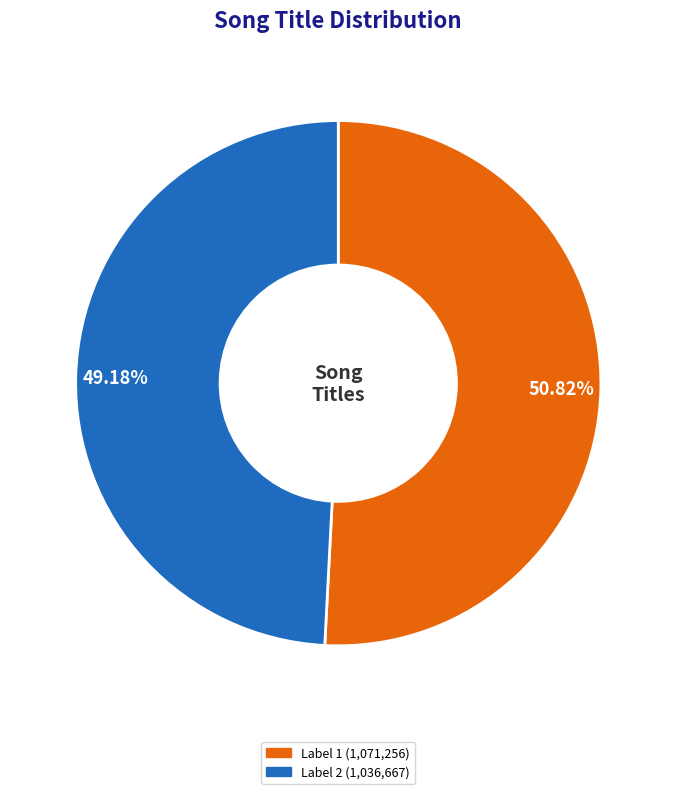

Is there a majority slice in this chart?

Yes